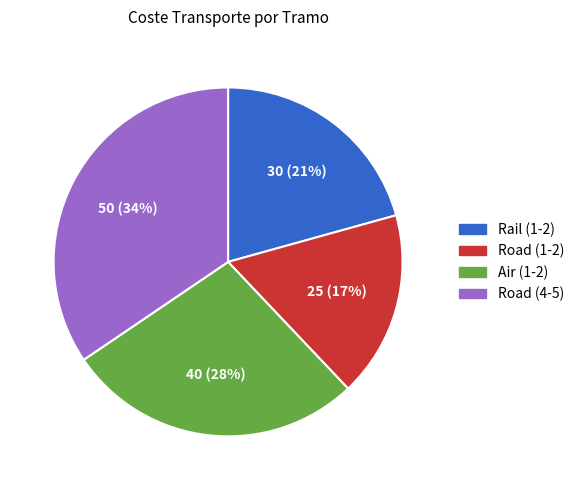

Is there any slice that represents more than half of the pie?

No